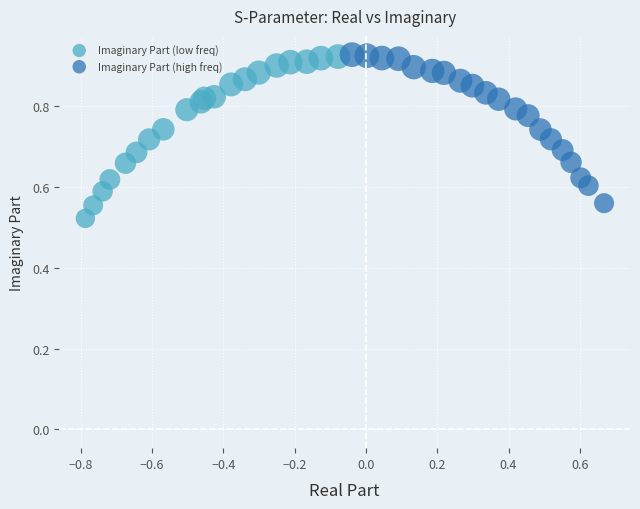

Which series has the largest Y range (max minus min)?

Imaginary Part (low freq)